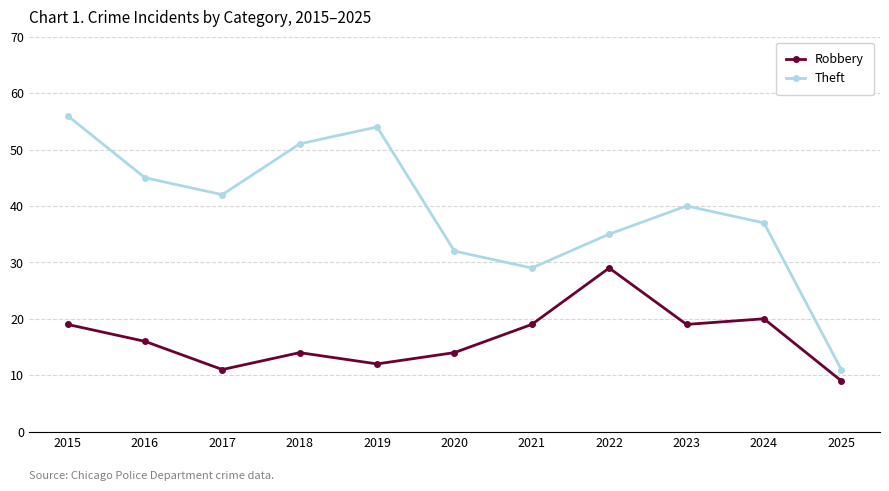

Which series has the largest range (max minus min)?

Theft